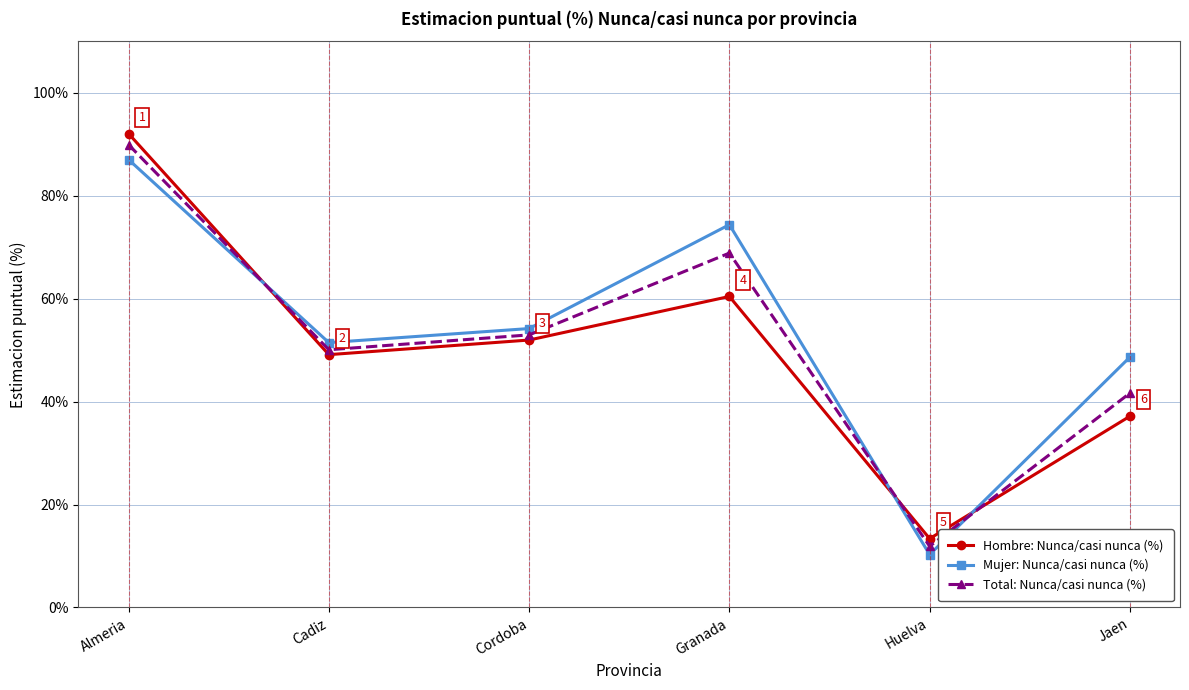

Which series changed the most between Cordoba and Huelva?

Mujer: Nunca/casi nunca (%)